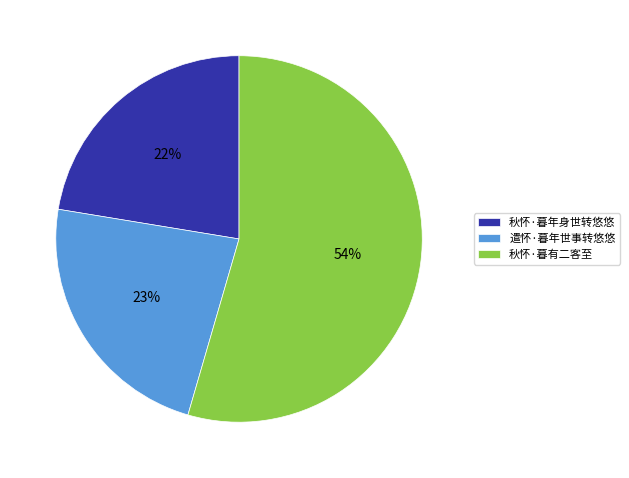

Is the sum of 秋怀·暮有二客至 and 秋怀·暮年身世转悠悠 greater than half?

Yes